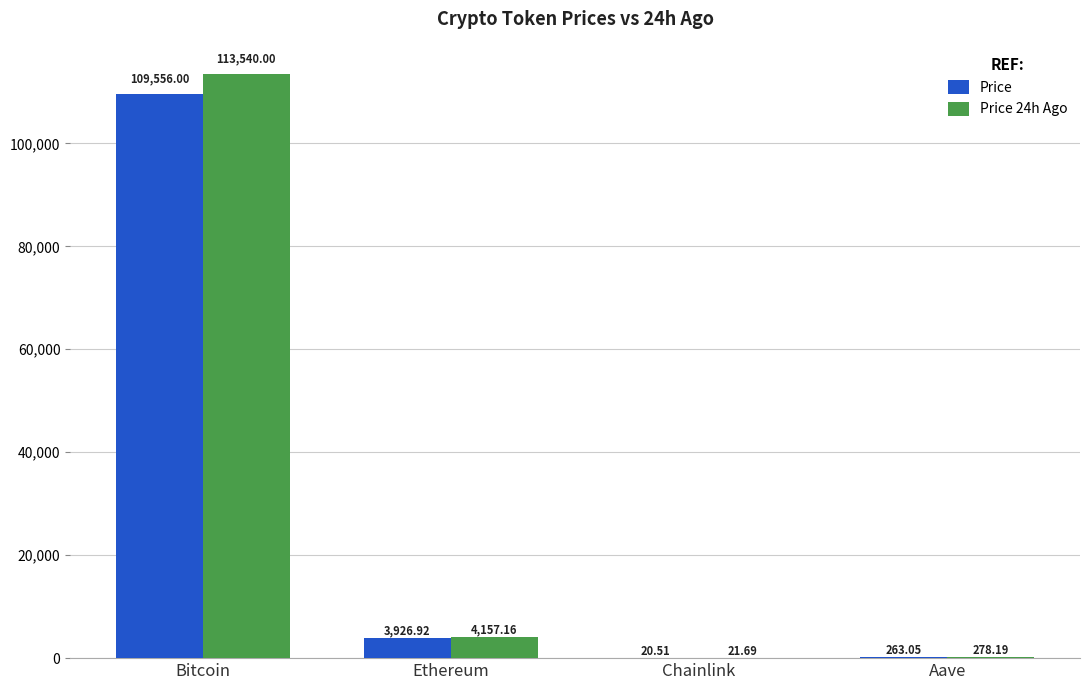

Which label corresponds to the largest value in the chart?

Bitcoin